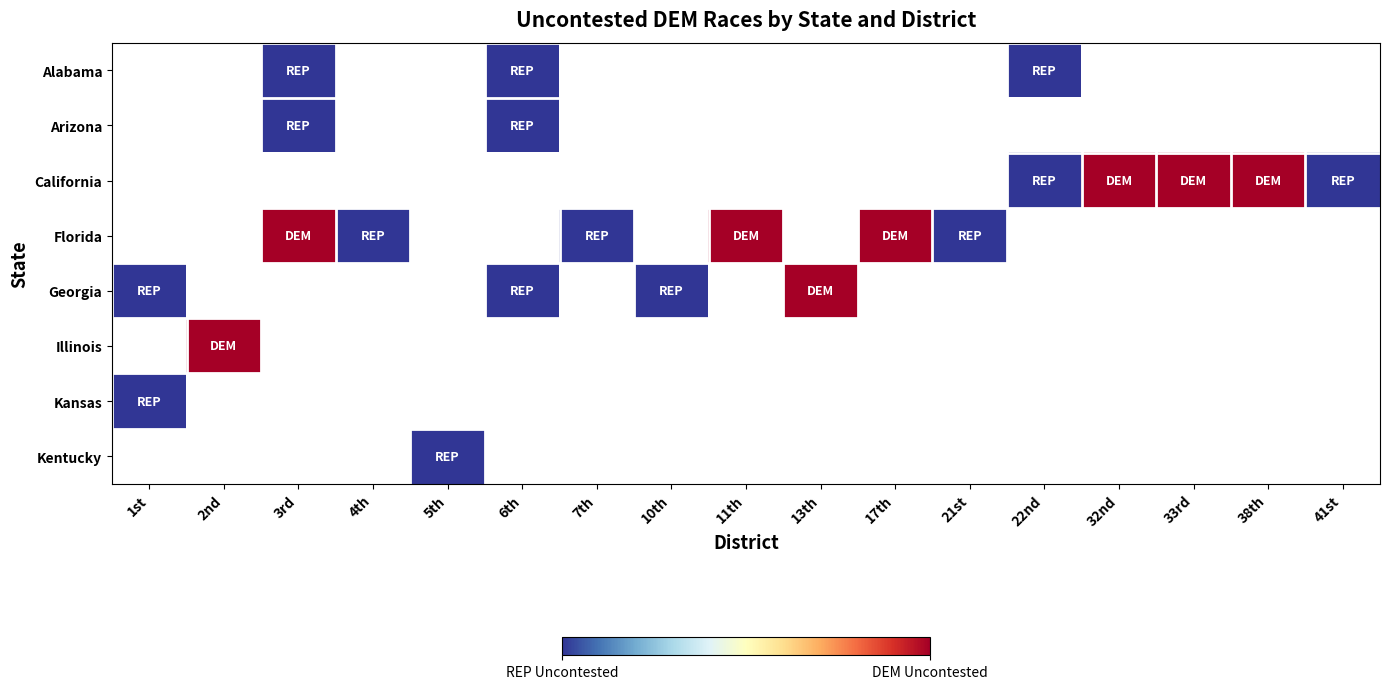

List the series in order of their peak value, lowest first.

Alabama, Arizona, Kansas, Kentucky, California, Florida, Georgia, Illinois